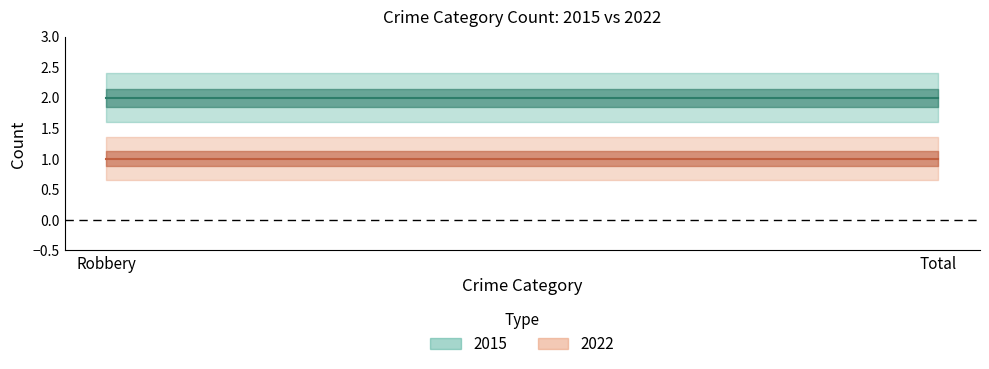

The 2015 series shows 2 at Robbery. True or false?

True